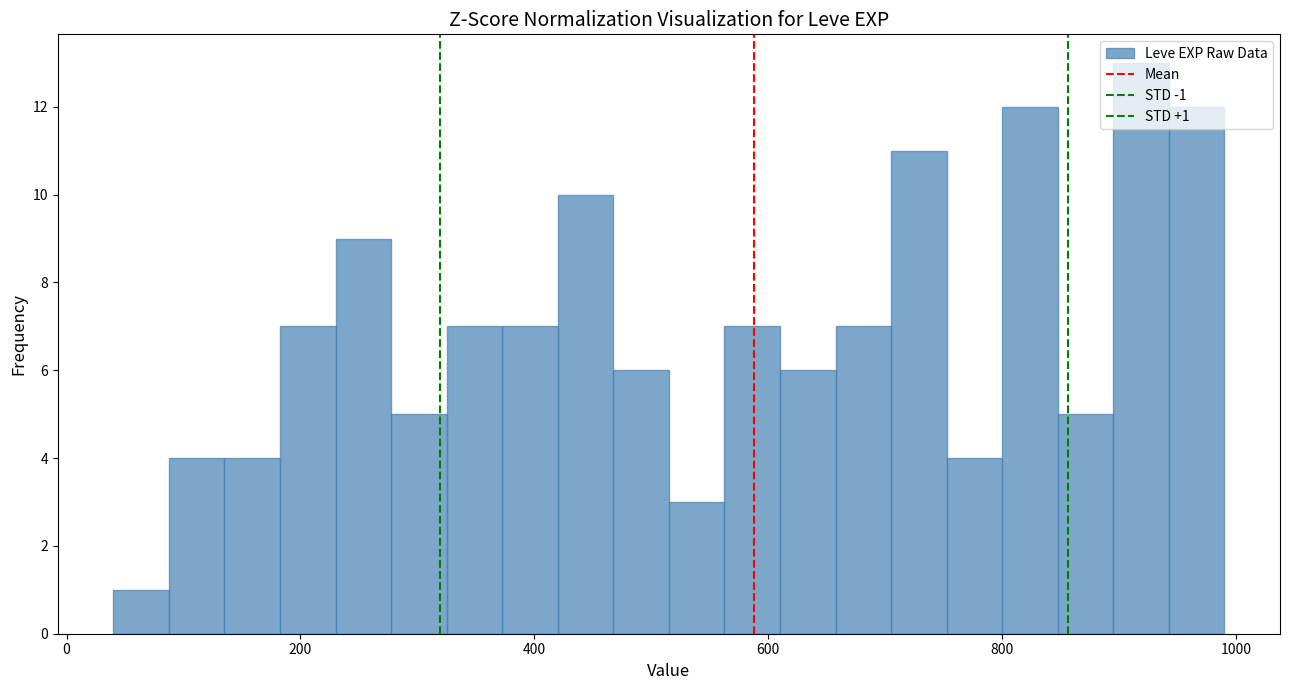

Read against the x-axis, roughly where is the centre of the tallest bar?

920